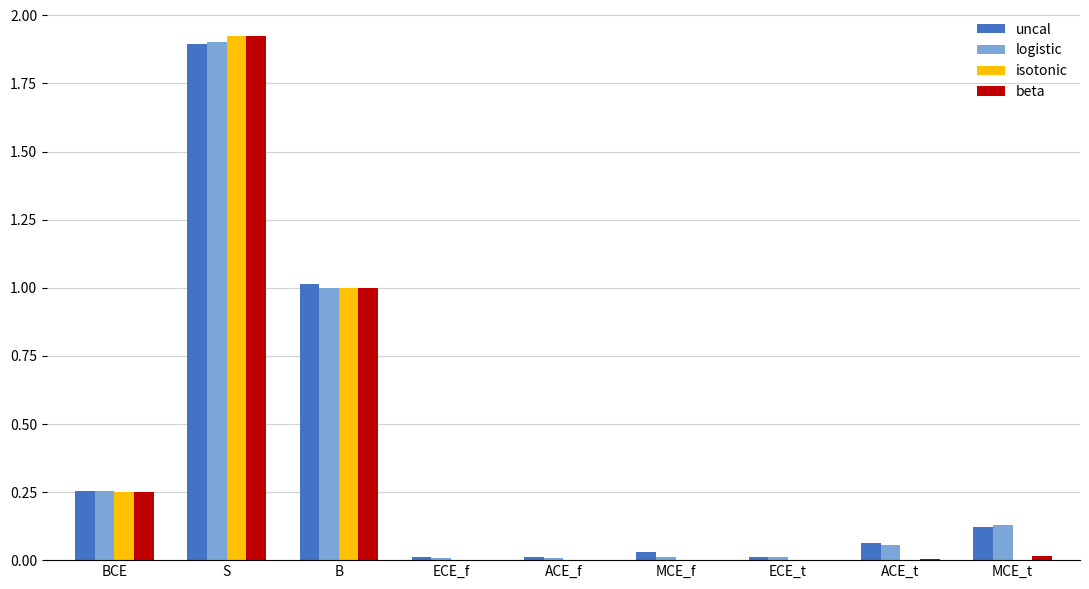

Which series has the widest spread of values?

isotonic